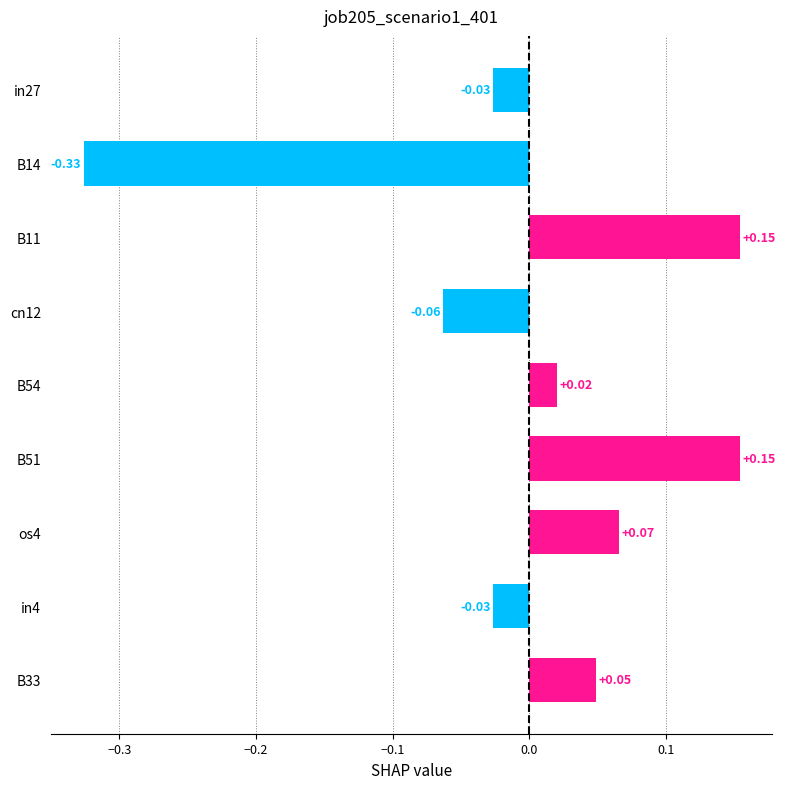

How many series are shown in this chart?

1